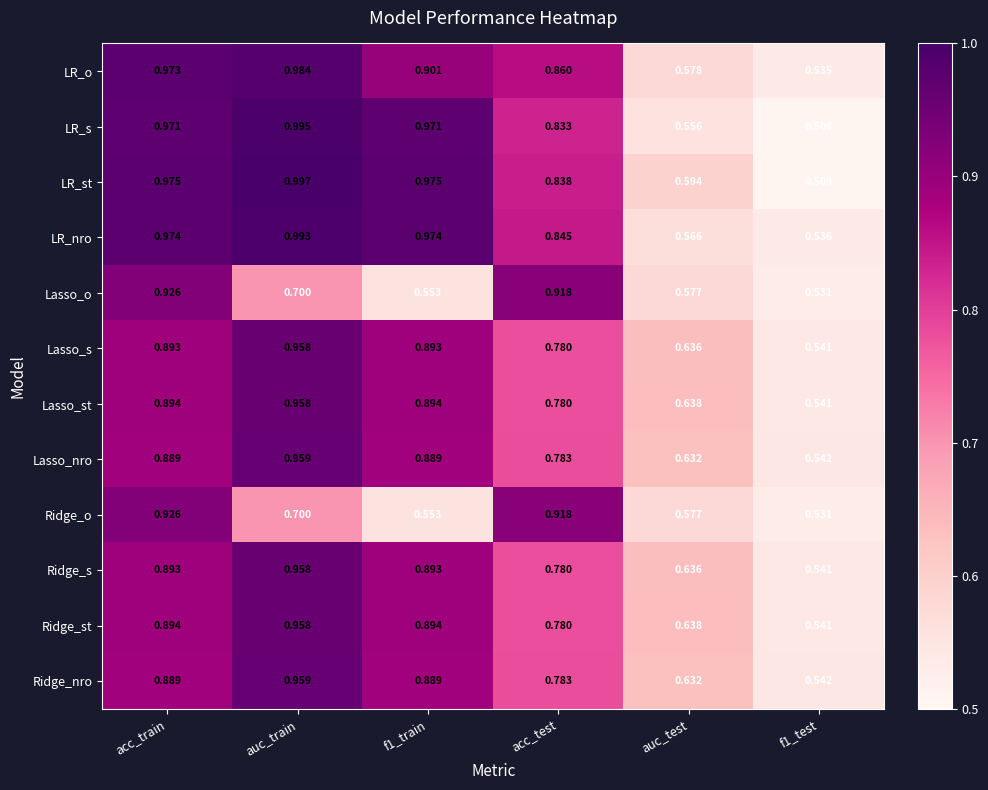

Which series changed the most between f1_train and f1_test?

LR_st